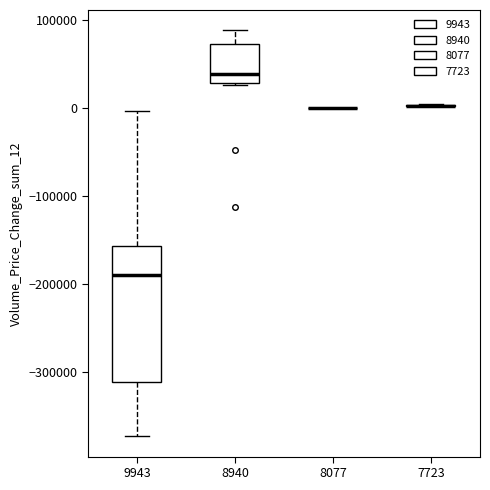

Reading left to right, transcribe this box plot: for each box, give where its median line is, the range the box spans, and where its two whiskers end, as read against the y-axis. The values are not printed on the chart, so give them approximately, as read against the axis.

9943: median -190000, box -310000 to -160000, whiskers -370000 to 0
8940: median 40000, box 30000 to 70000, whiskers 30000 to 90000
8077: box collapsed to a line at 0, whiskers 0 to 0
7723: box collapsed to a line at 0, whiskers 0 to 0